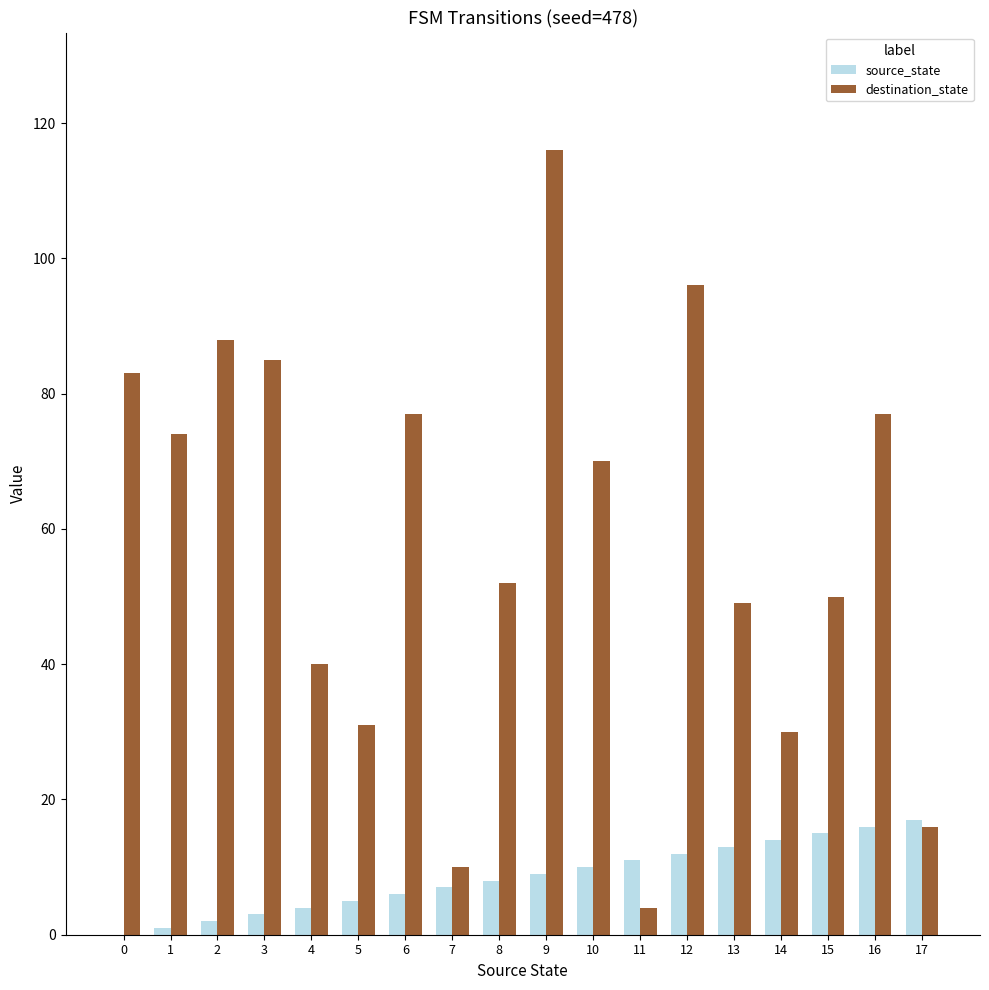

The destination_state series shows 116 at 9. True or false?

True